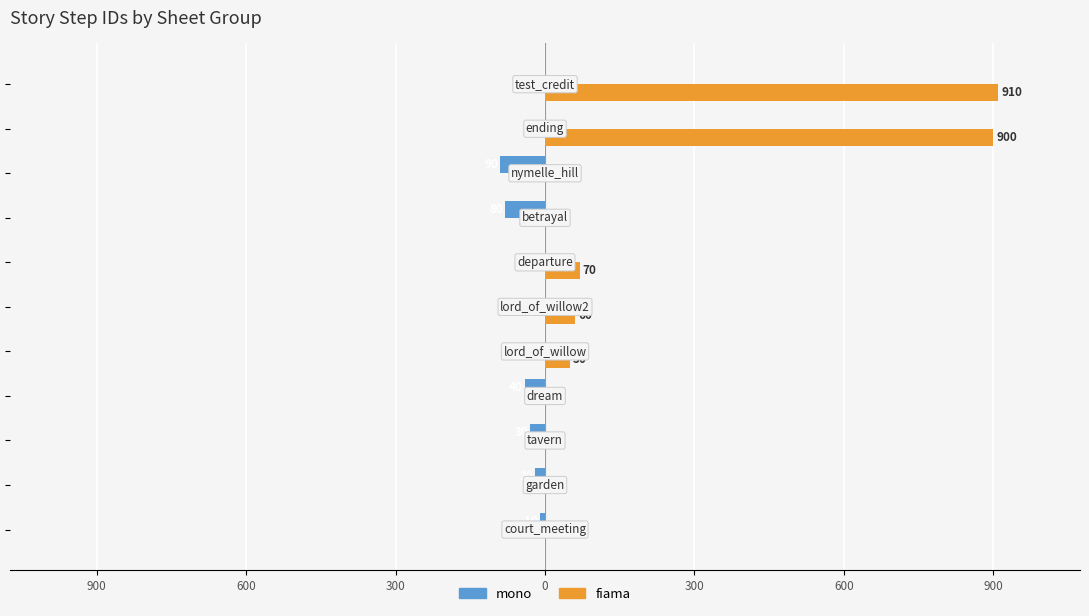

Rank the series by their maximum value, from lowest to highest.

mono, fiama